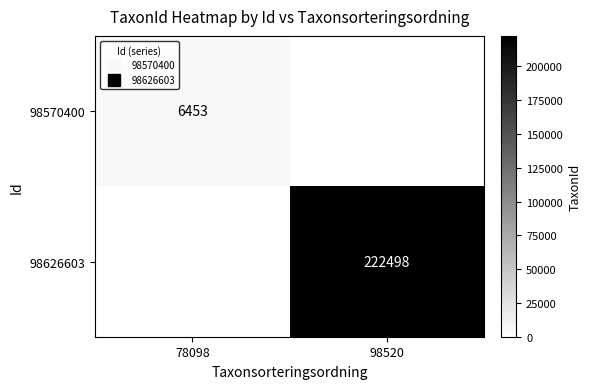

List the labels in order of 98570400 value, largest first.

78098, 98520